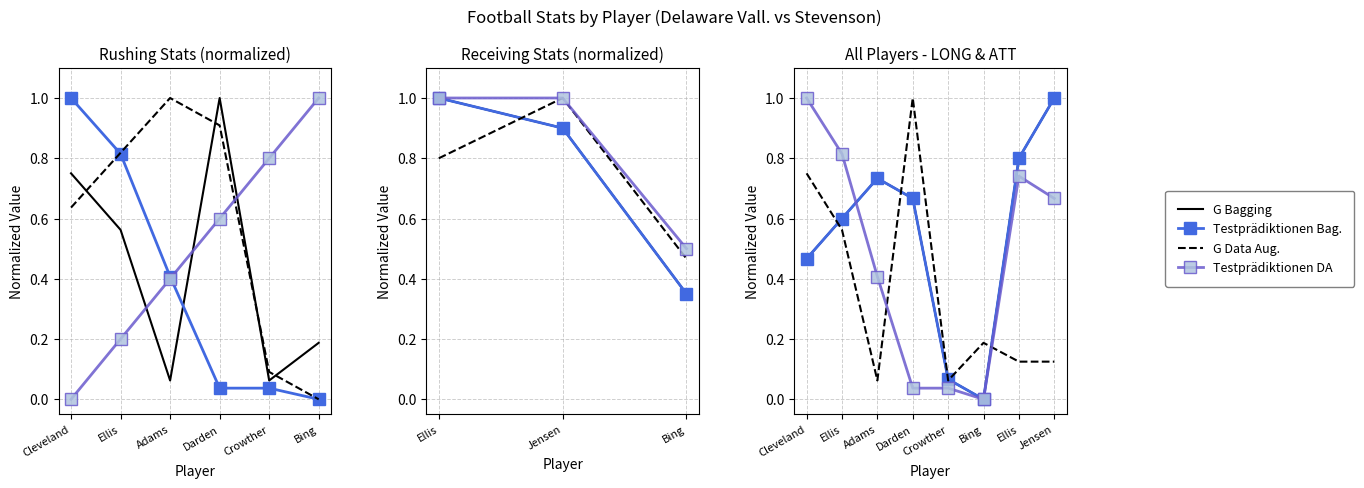

What are all the series names shown in the legend?

G Bagging, Testprädiktionen Bag., G Data Aug., Testprädiktionen DA